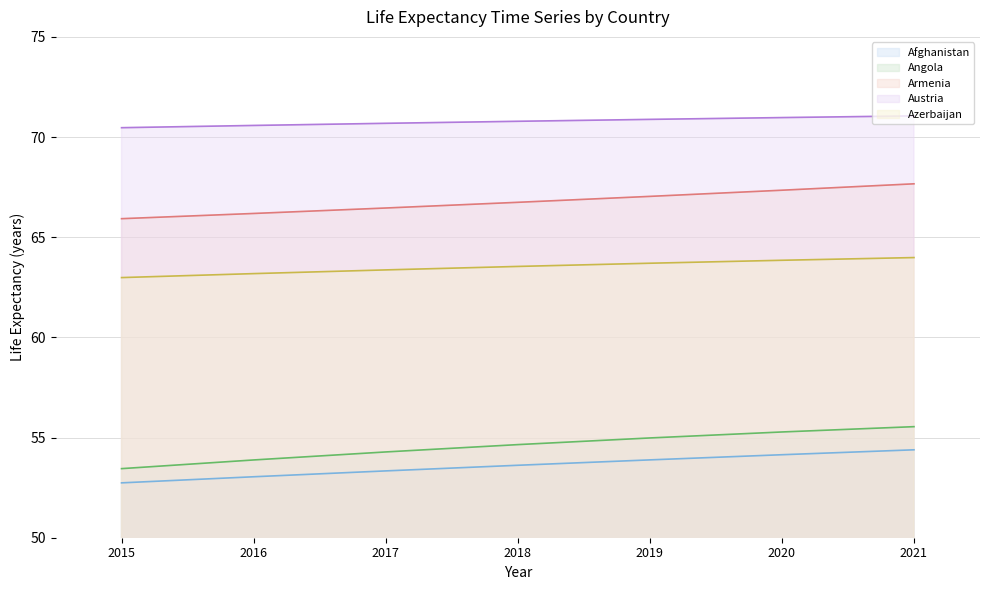

Reading left to right, extract all data points from this chart.

Afghanistan (line): 2015=52.7	2016=53.0	2017=53.3	2018=53.6	2019=53.9	2020=54.1	2021=54.4
Angola (line): 2015=53.4	2016=53.9	2017=54.3	2018=54.6	2019=55.0	2020=55.3	2021=55.5
Armenia (line): 2015=65.9	2016=66.2	2017=66.5	2018=66.7	2019=67.0	2020=67.3	2021=67.7
Austria (line): 2015=70.5	2016=70.6	2017=70.7	2018=70.8	2019=70.9	2020=71.0	2021=71.1
Azerbaijan (line): 2015=63.0	2016=63.2	2017=63.4	2018=63.5	2019=63.7	2020=63.8	2021=64.0